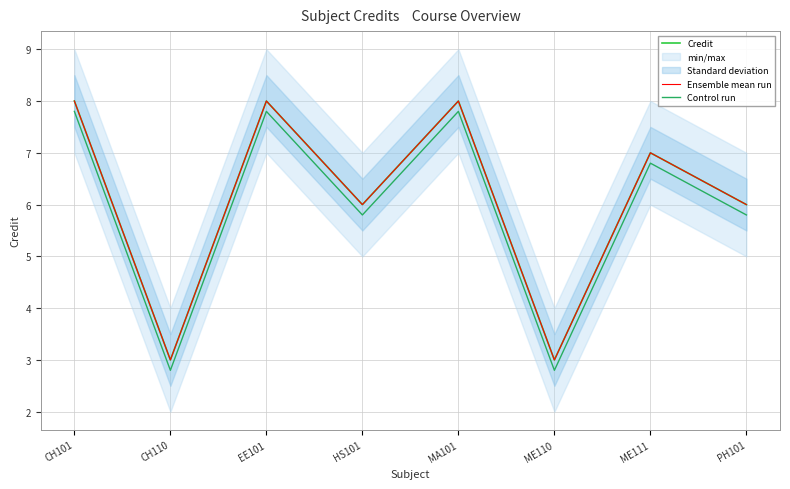

List the labels in order of Credit value, smallest first.

CH110, ME110, HS101, PH101, ME111, CH101, EE101, MA101